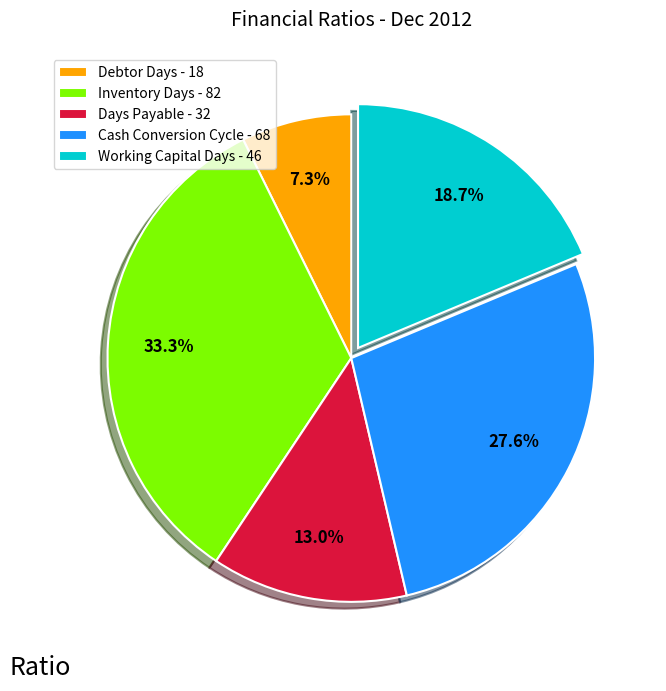

Approximately how many times larger is the value at Working Capital Days - 46 compared to Days Payable - 32?

1.4